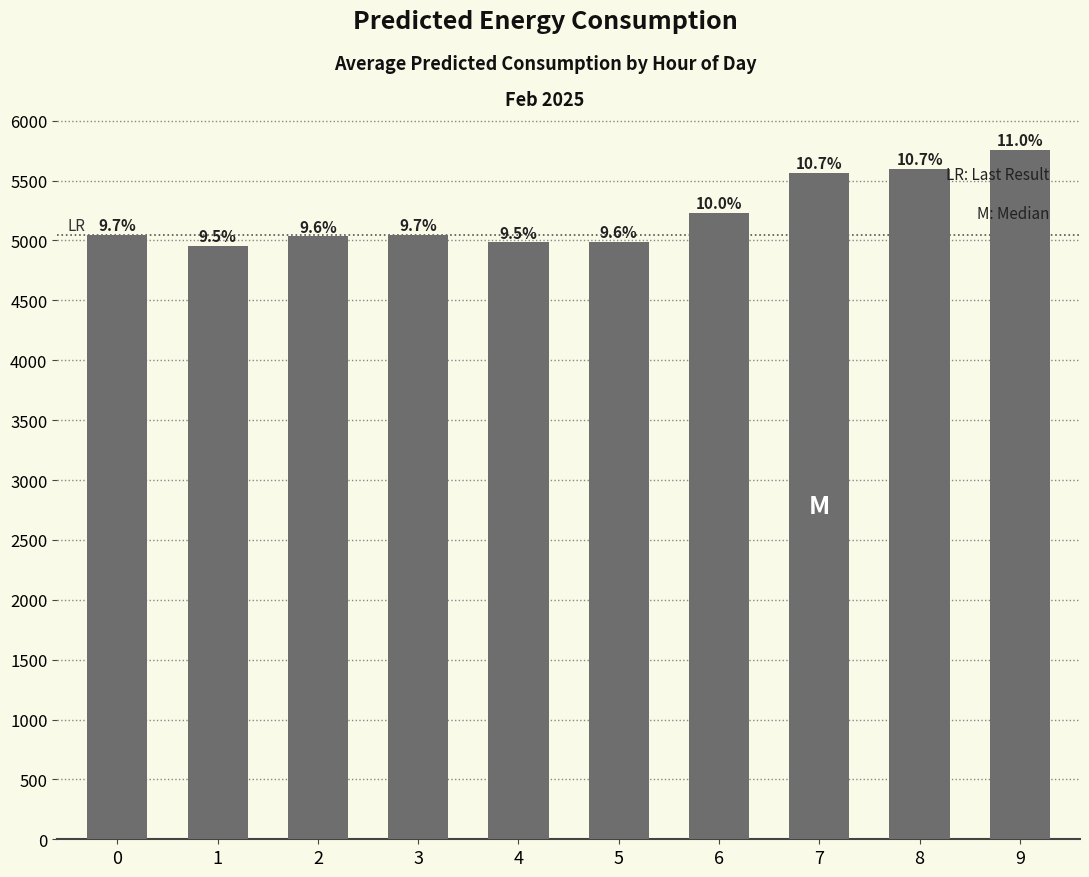

Rank the categories by value from highest to lowest.

9, 8, 7, 6, 3, 0, 2, 5, 4, 1